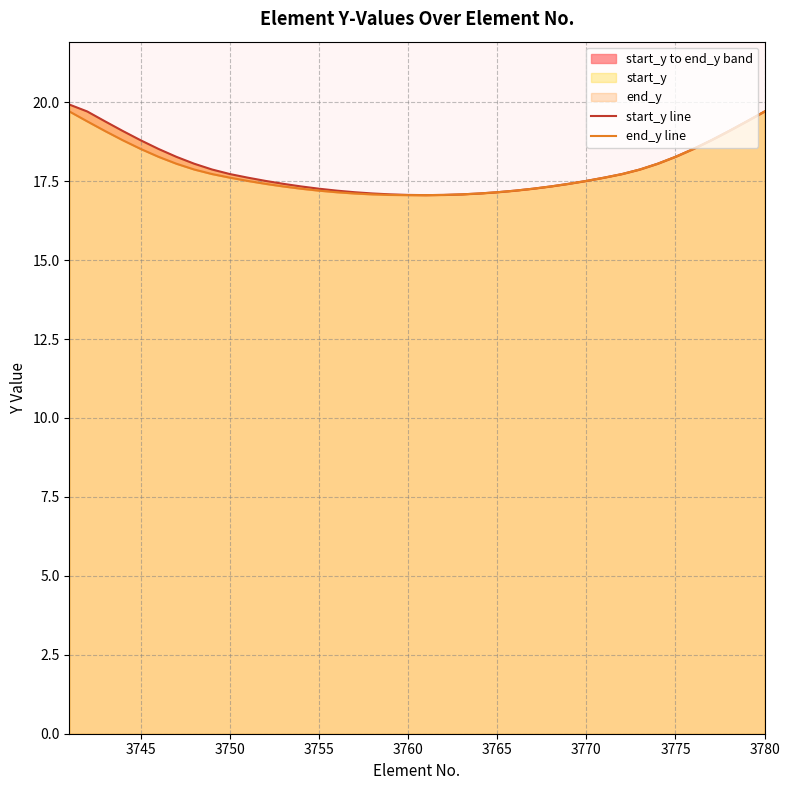

True or false: start_y line and end_y line intersect in this chart.

False